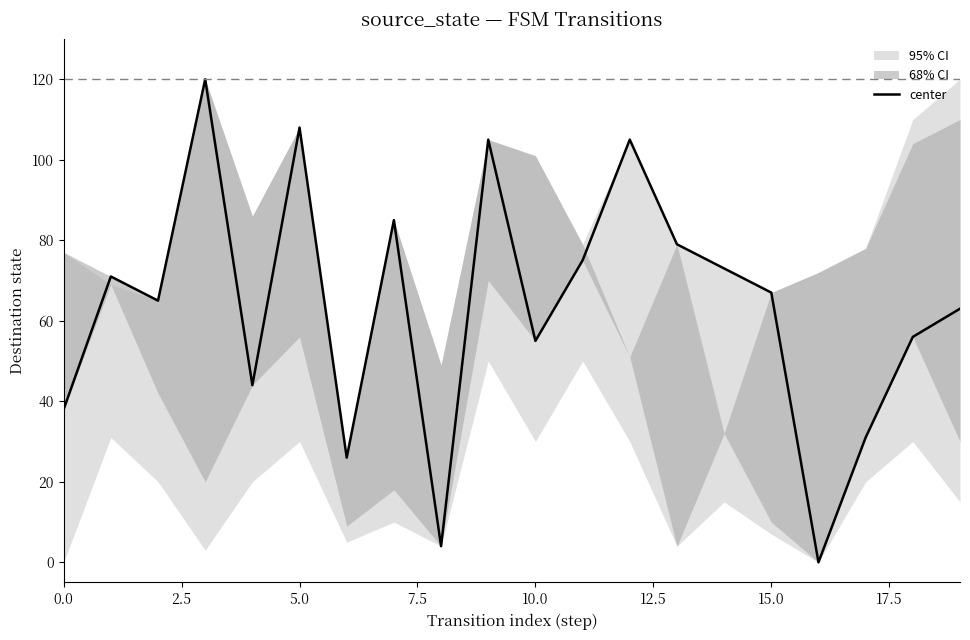

What is the maximum value for center?

120